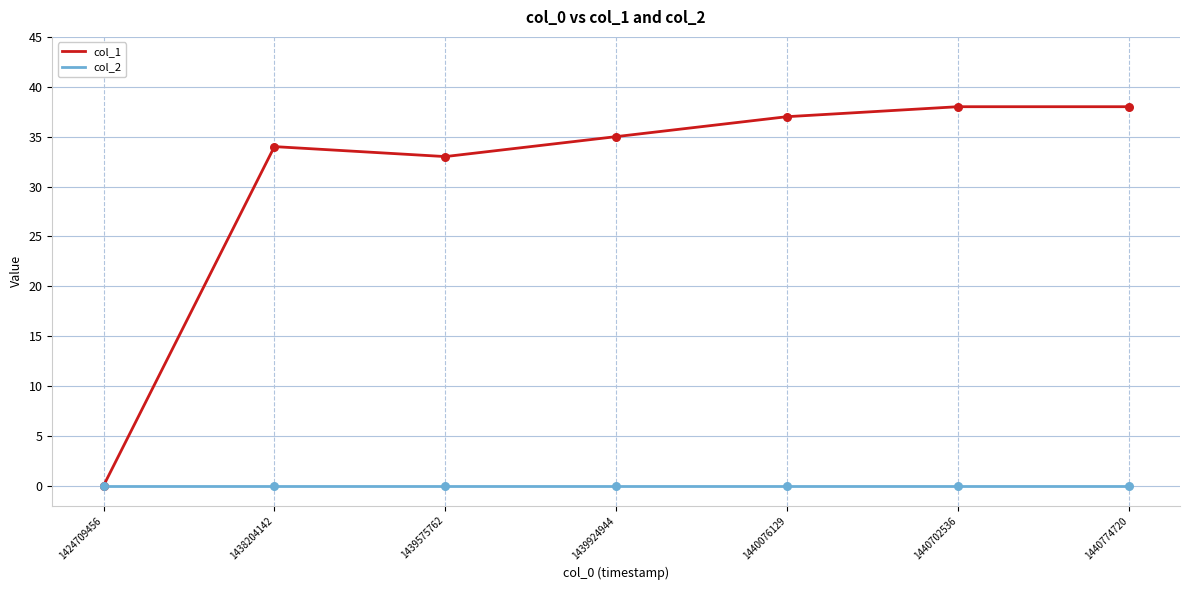

What is the difference between the highest and lowest values at 1439924944?

35